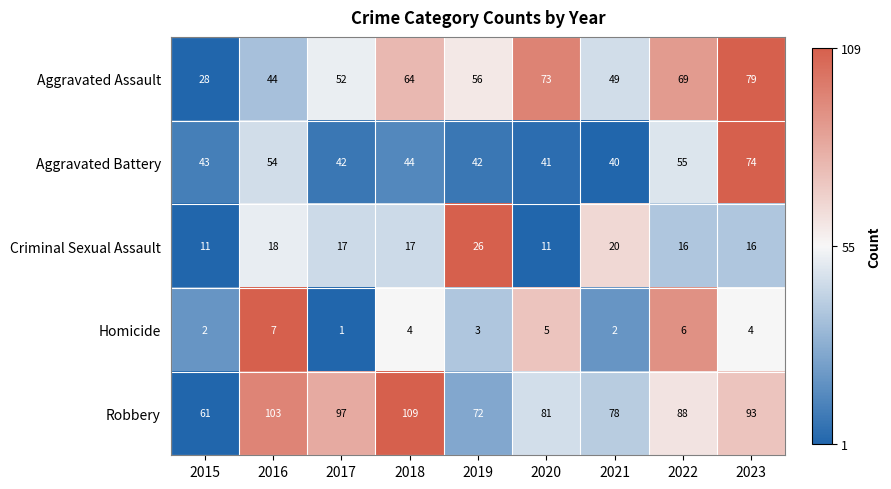

Is the value of Robbery at 2019 greater than the value of Aggravated Battery at 2022?

Yes